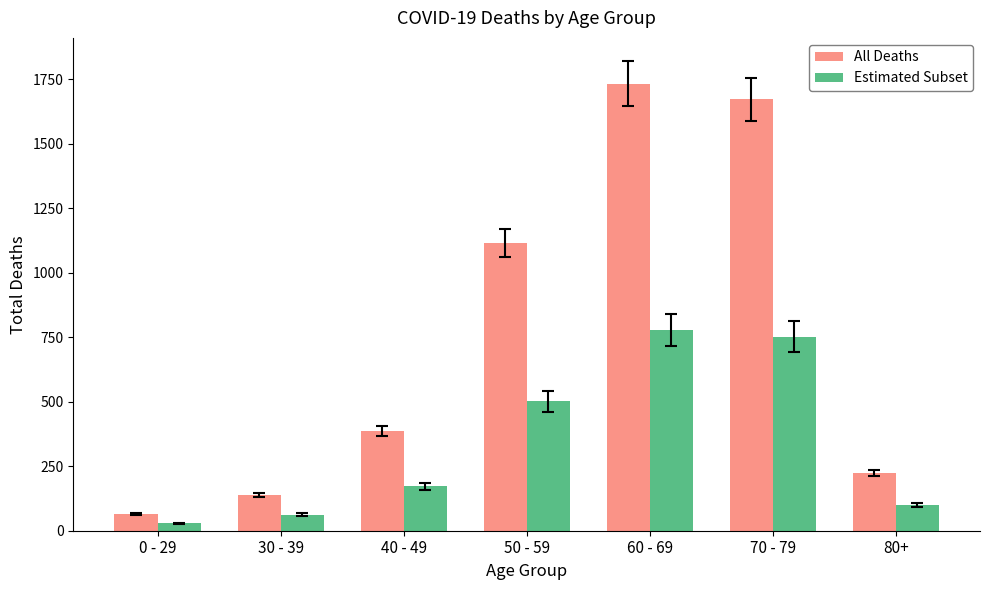

Rank the series by their average value, from highest to lowest.

All Deaths, Estimated Subset